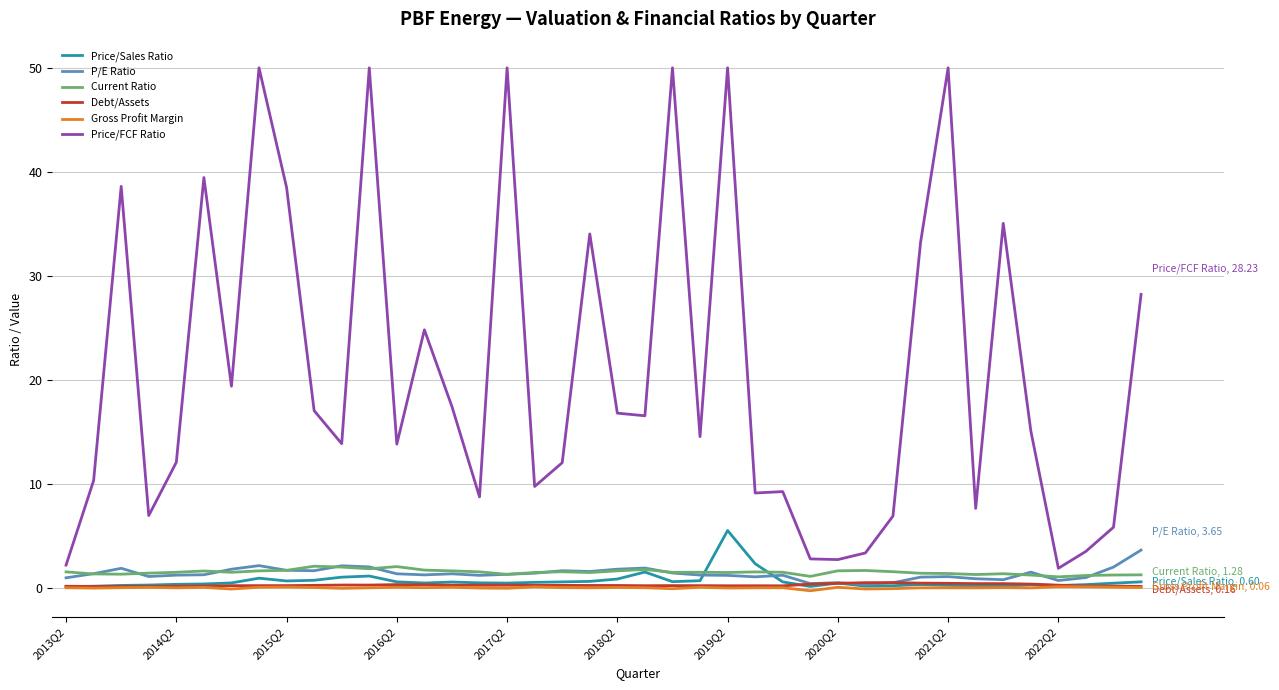

True or false: Price/FCF Ratio and Gross Profit Margin intersect in this chart.

False